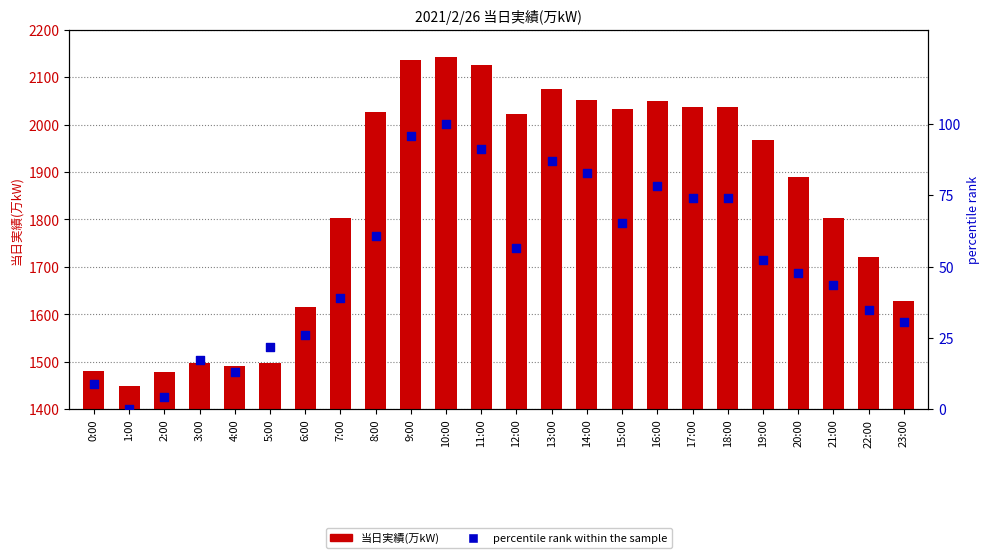

At which category is the sum across all series the highest?

10:00